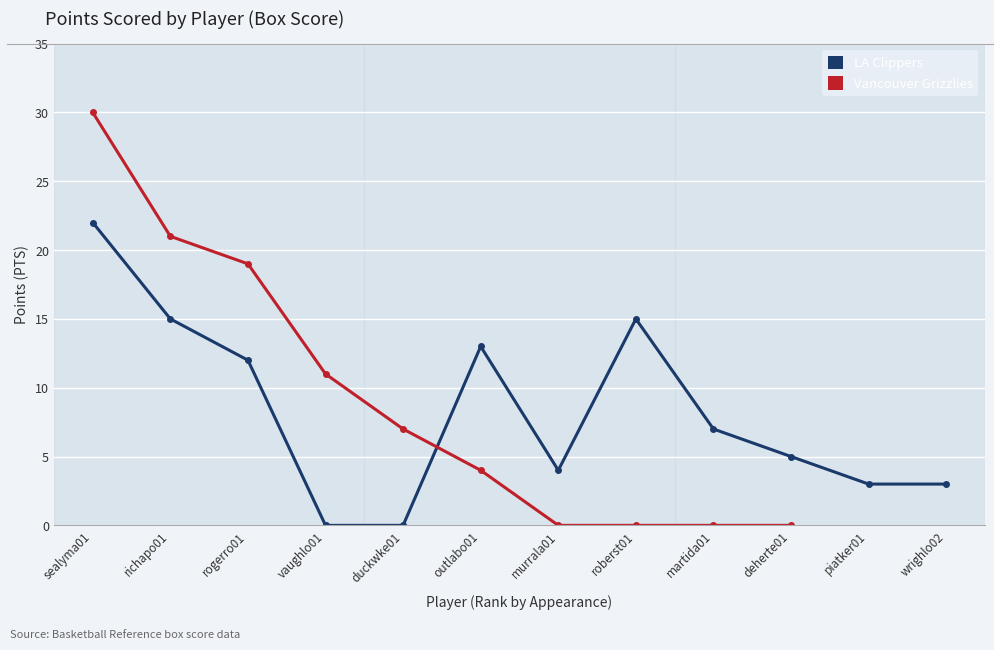

How many values exceed 7?

5